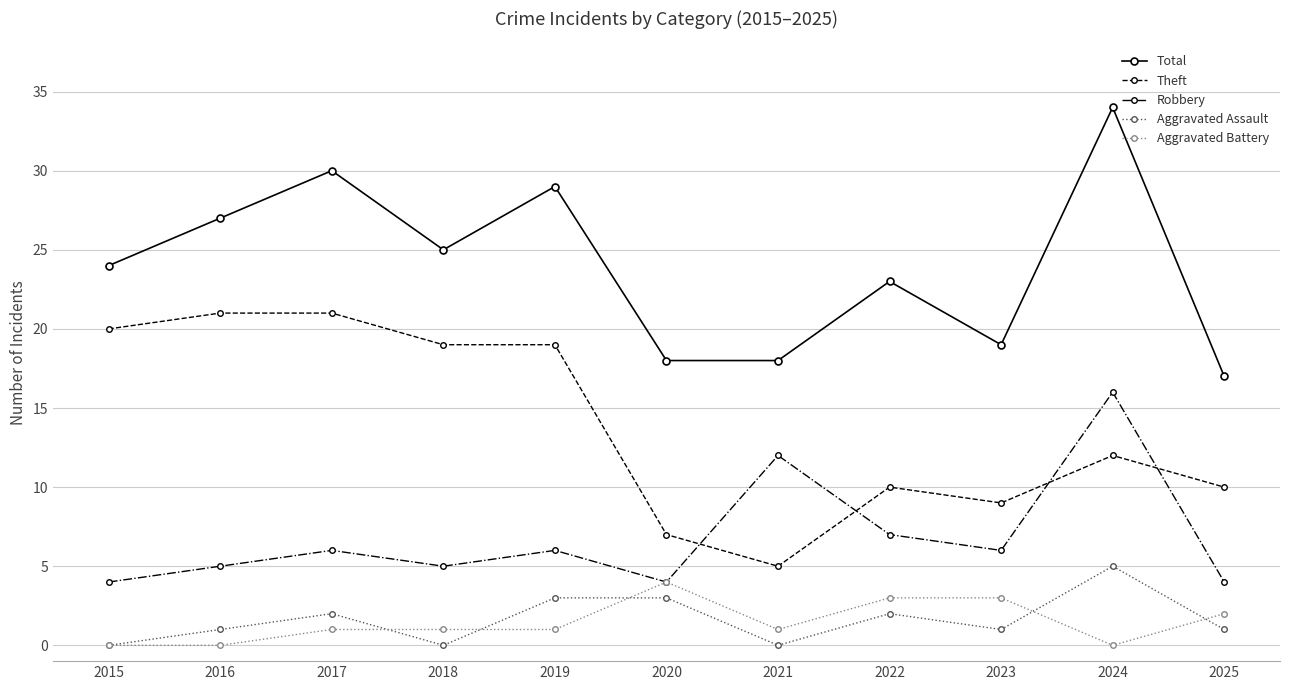

True or false: Robbery has a value of 22 at 2024.

False